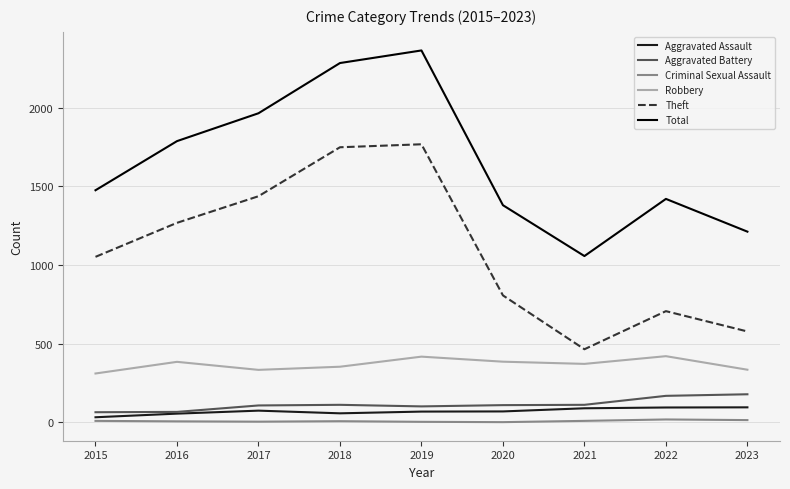

What is the sum of the Total values at 2016 and 2015?

3262